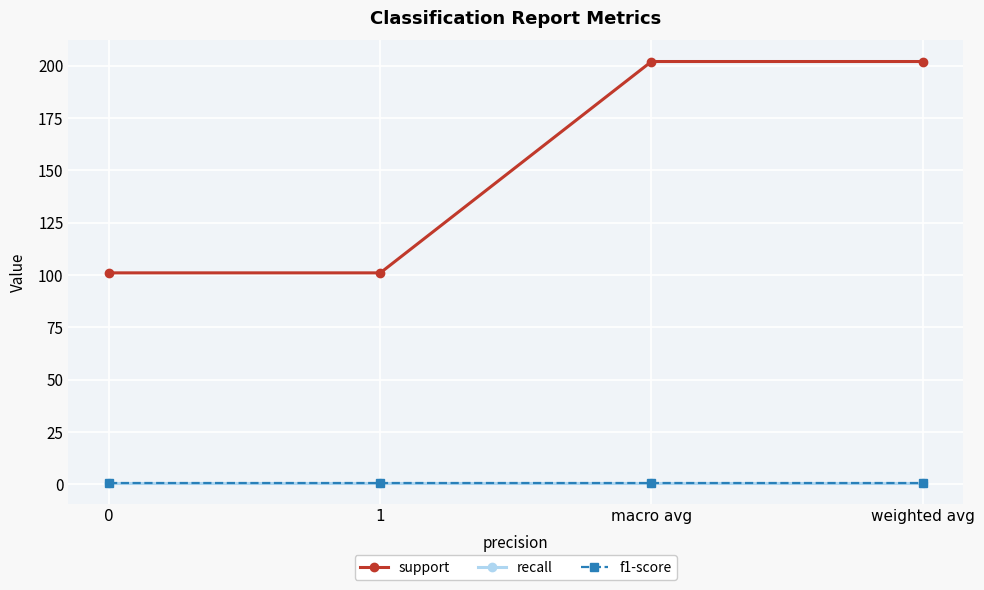

What position from the left is weighted avg?

4